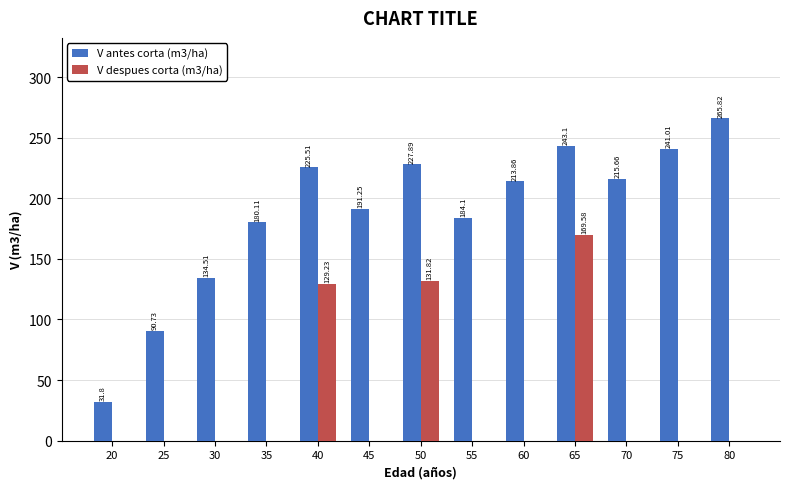

How many data points in V despues corta (m3/ha) are above 0?

3